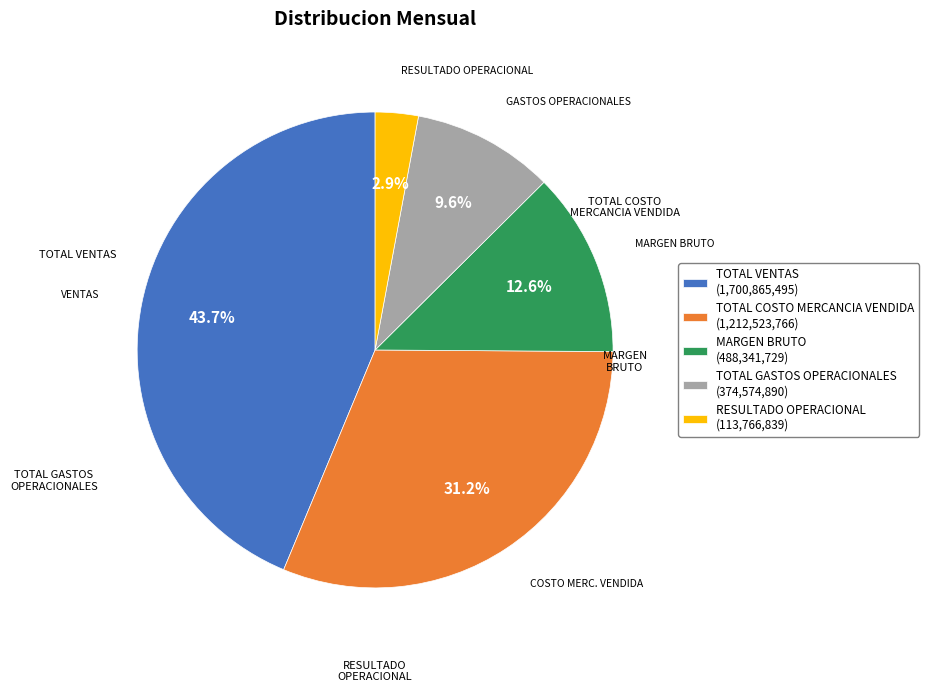

To the nearest percent, what portion does TOTAL VENTAS represent?

44%